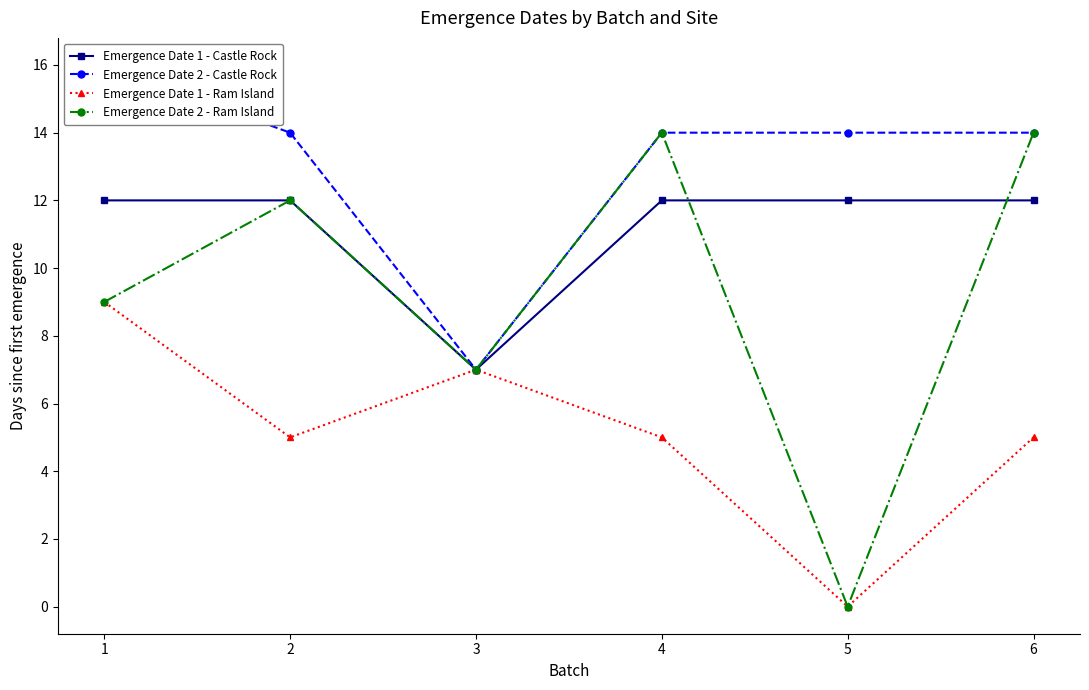

Reading left to right, extract all data points from this chart.

Emergence Date 1 - Castle Rock: 12	12	7	12	12	12
Emergence Date 2 - Castle Rock: 16	14	7	14	14	14
Emergence Date 1 - Ram Island: 9	5	7	5	0	5
Emergence Date 2 - Ram Island: 9	12	7	14	0	14